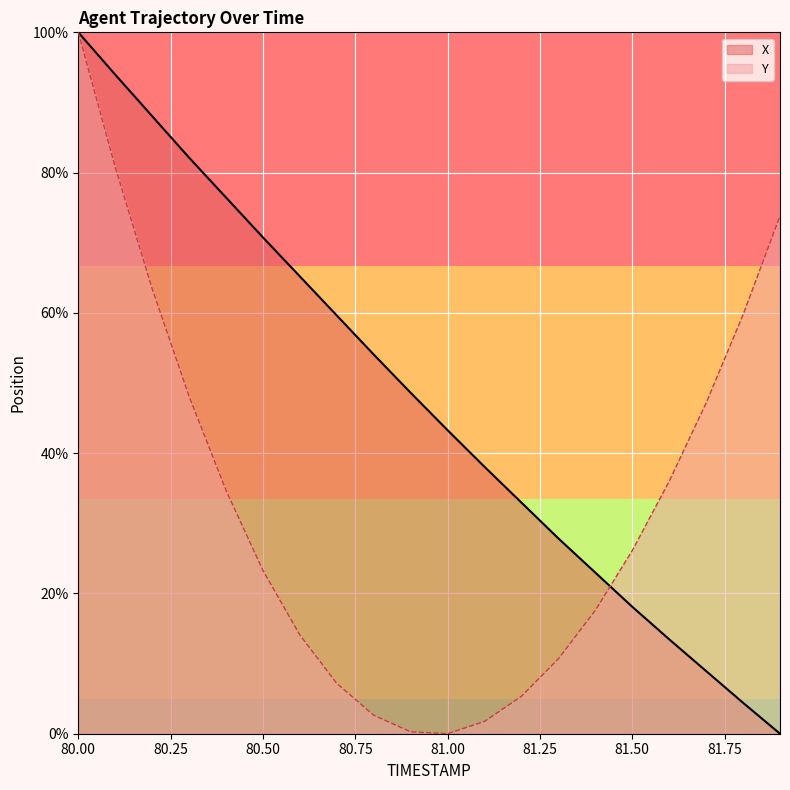

Count the number of data series in this chart.

2